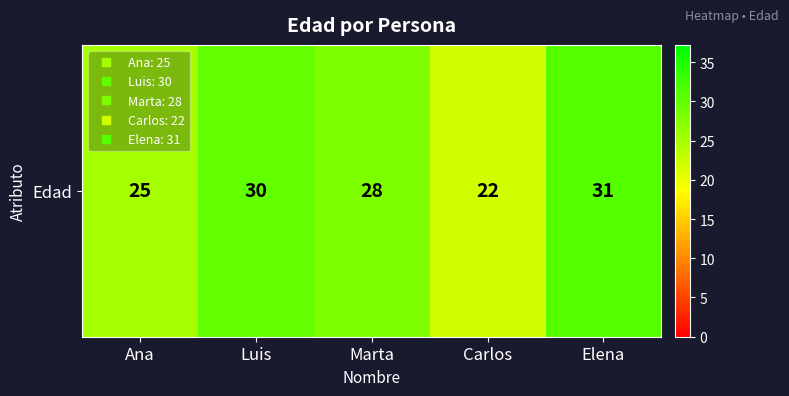

Is it true that the value at Ana is 10?

False